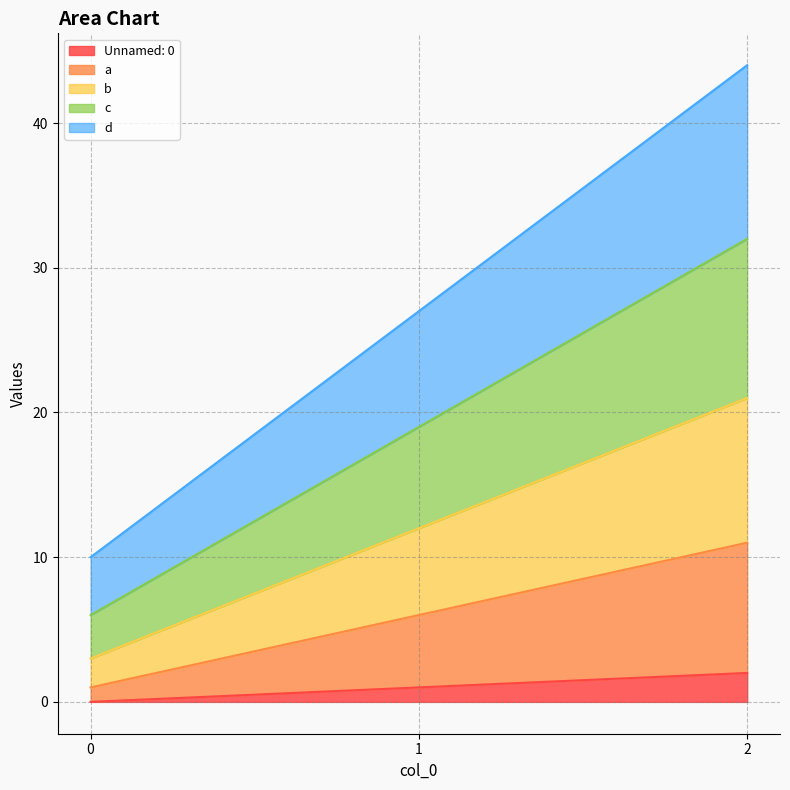

Rank the series by their average value, from highest to lowest.

d, c, b, a, Unnamed: 0